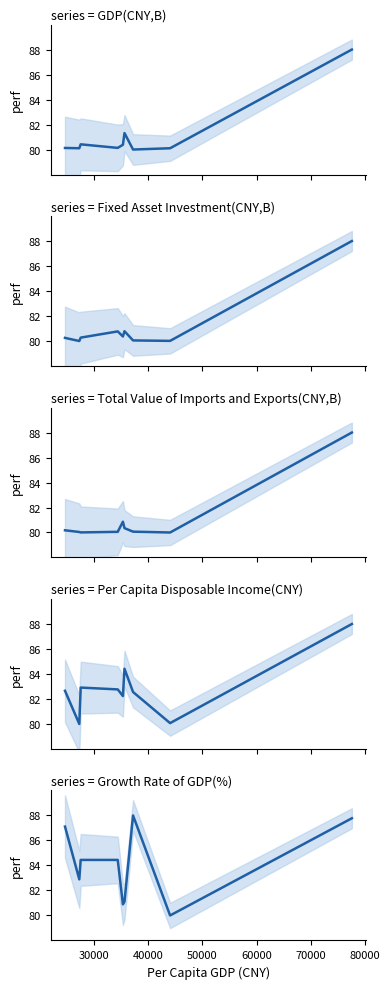

How many lines are shown in the chart?

5